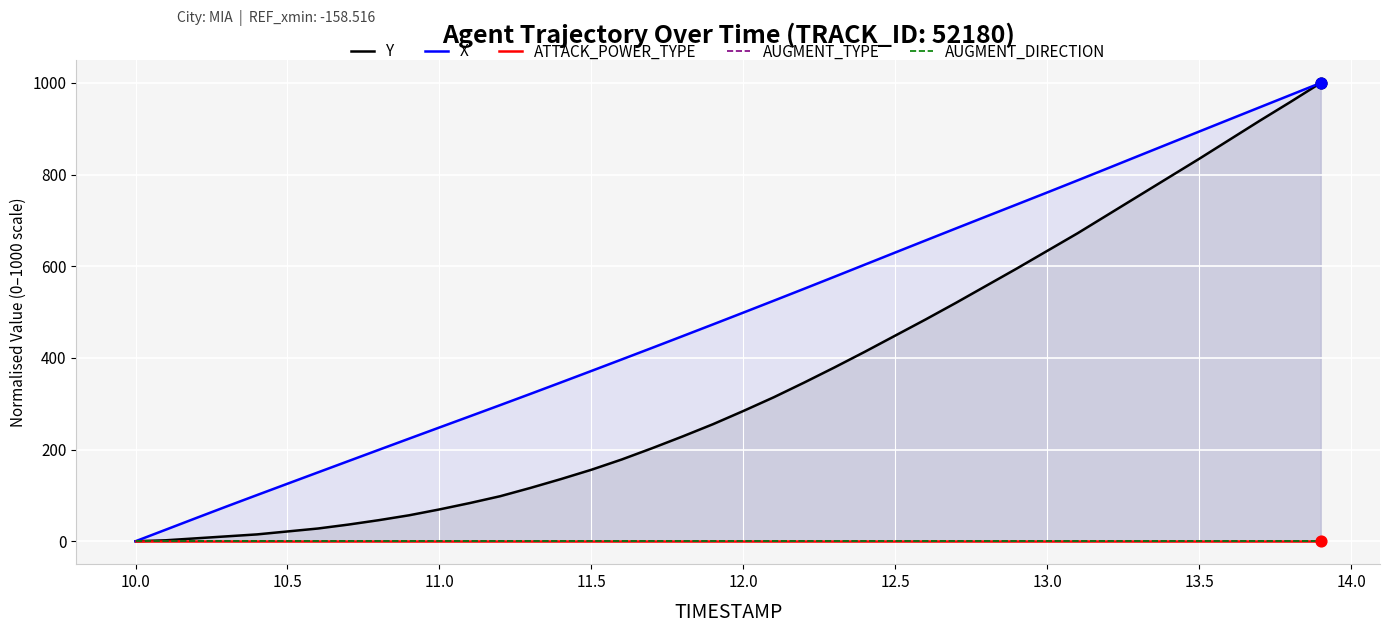

Which series contains the lowest Y value?

Y